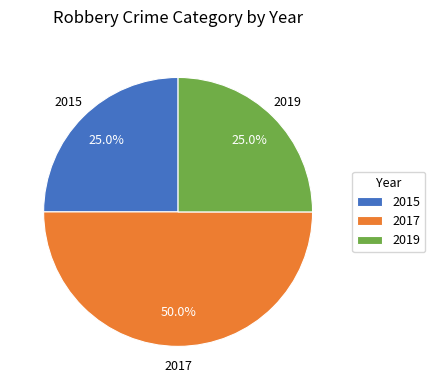

Which has a higher value, 2017 or 2019?

2017